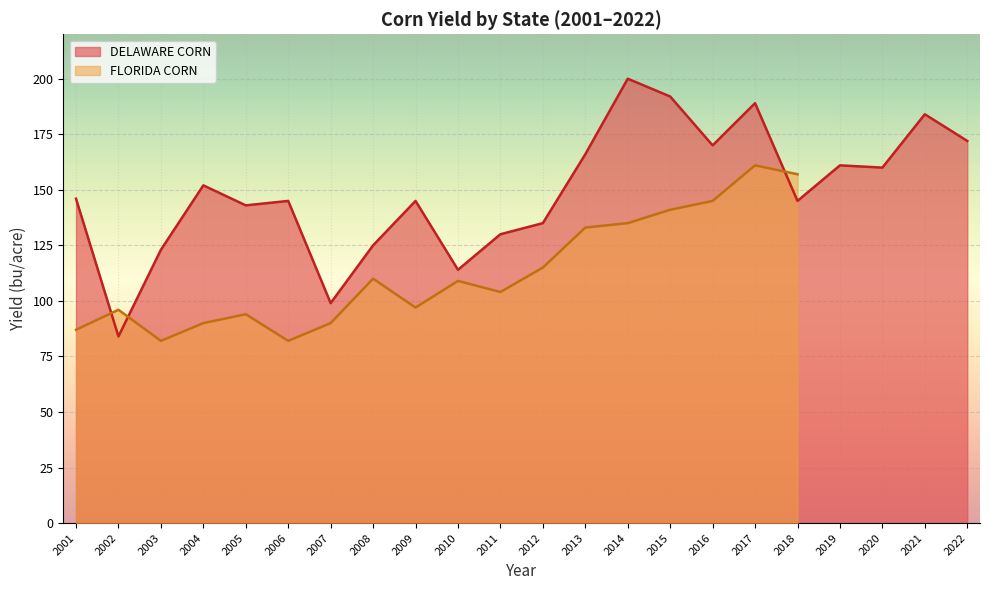

What is the change in value from 2009 to 2017?

+44